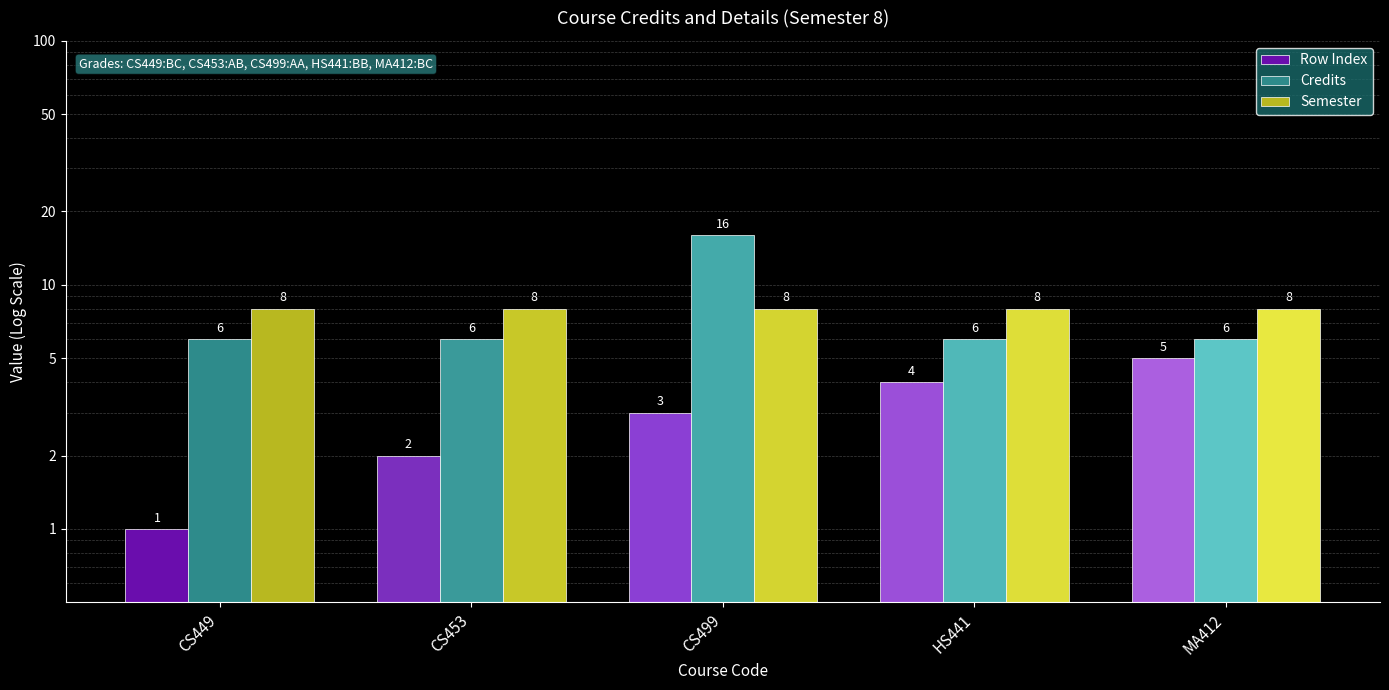

Is the value of Row Index at HS441 greater than the value of Credits at MA412?

No